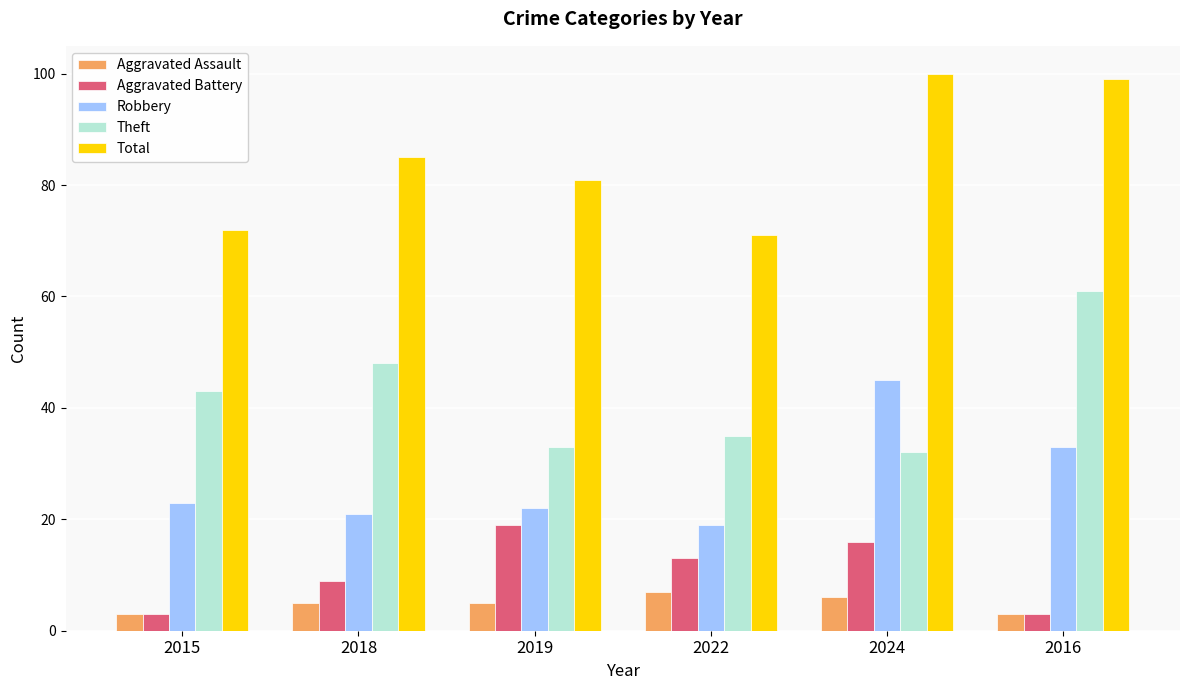

What is the label of the 5th bar from the right?

2018